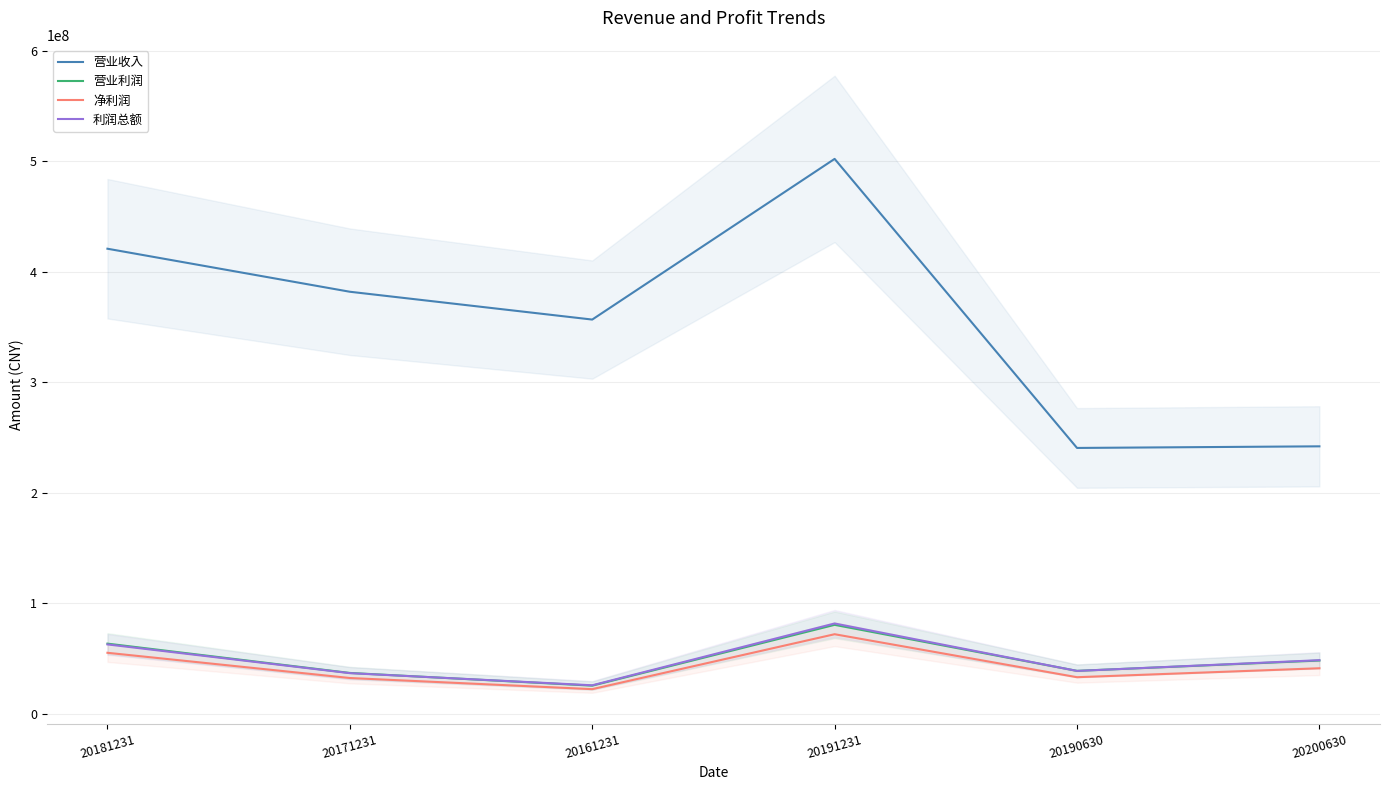

Reading left to right, transcribe all the data shown in this chart.

营业收入: 20181231=420861636.4	20171231=381909527.2	20161231=356720899.9	20191231=502177650.6	20190630=240500900.0	20200630=241960646.8
营业利润: 20181231=63340465.9	20171231=36803822.0	20161231=25303406.7	20191231=80354246.2	20190630=38688700.0	20200630=48018707.3
净利润: 20181231=55053132.2	20171231=32222212.2	20161231=22140257.5	20191231=71868562.0	20190630=32955600.0	20200630=41047167.7
利润总额: 20181231=62638200.7	20171231=36623901.0	20161231=25631438.2	20191231=81581994.2	20190630=38640300.0	20200630=48360531.1